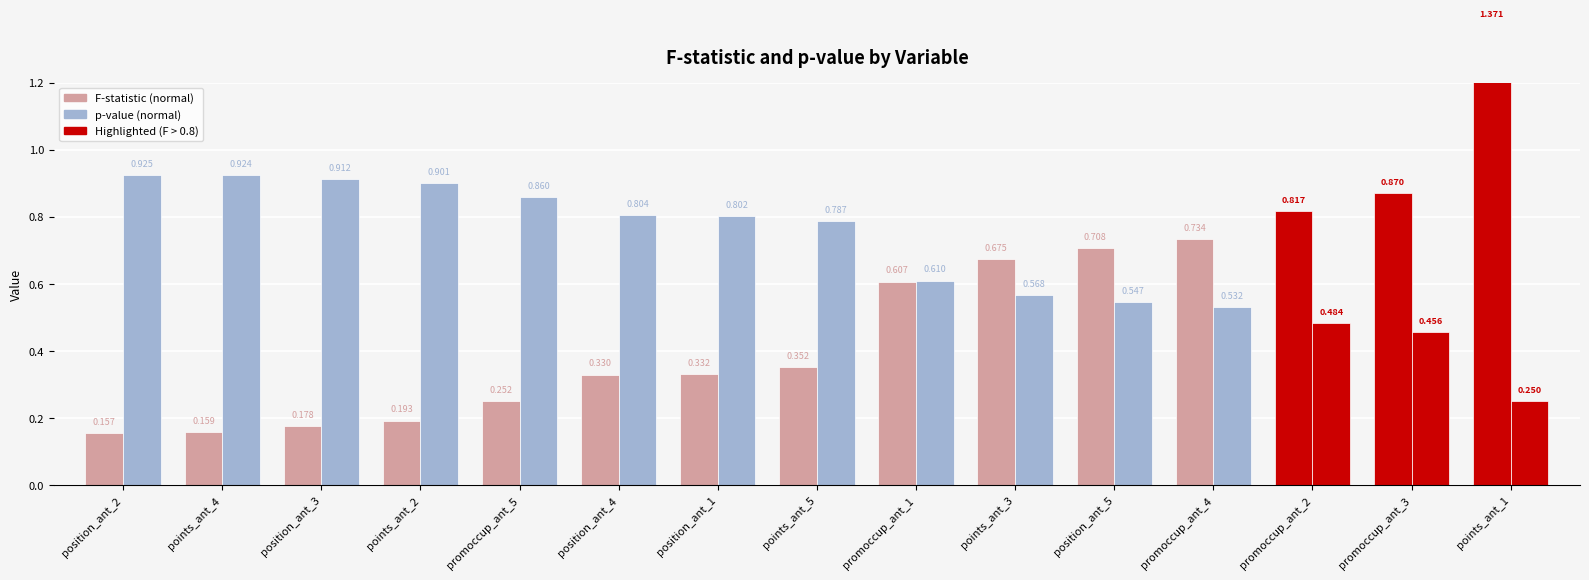

Rank the series at position_ant_5 from highest to lowest value.

F-statistic, p-value